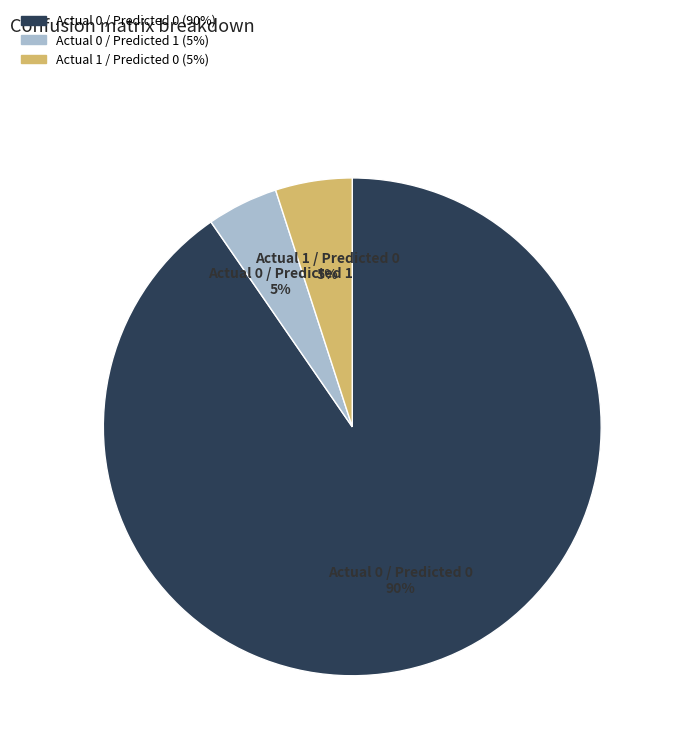

What is the largest slice in the pie chart?

Actual 0 / Predicted 0